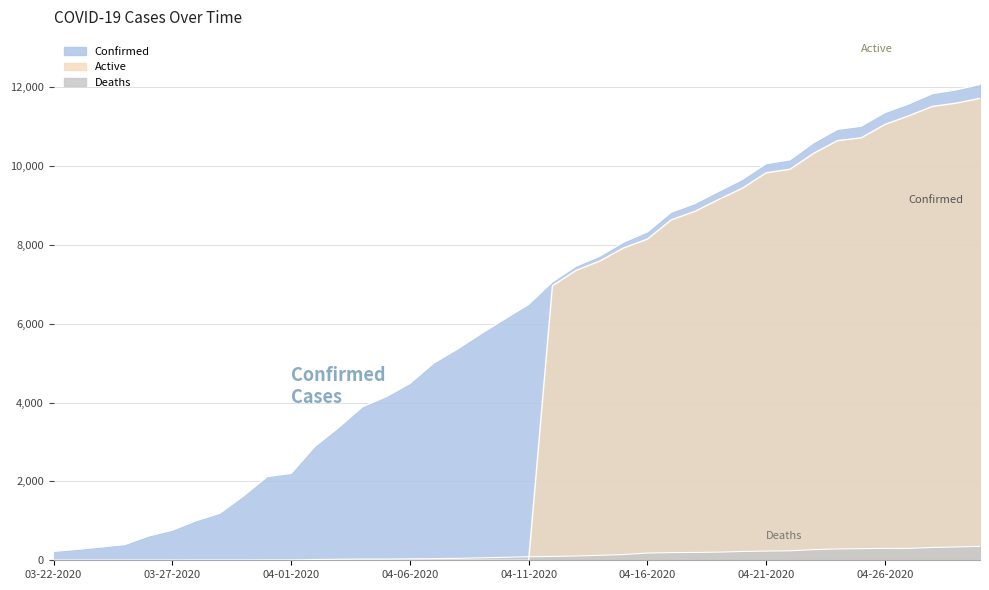

True or false: Confirmed and Deaths cross at least once.

False